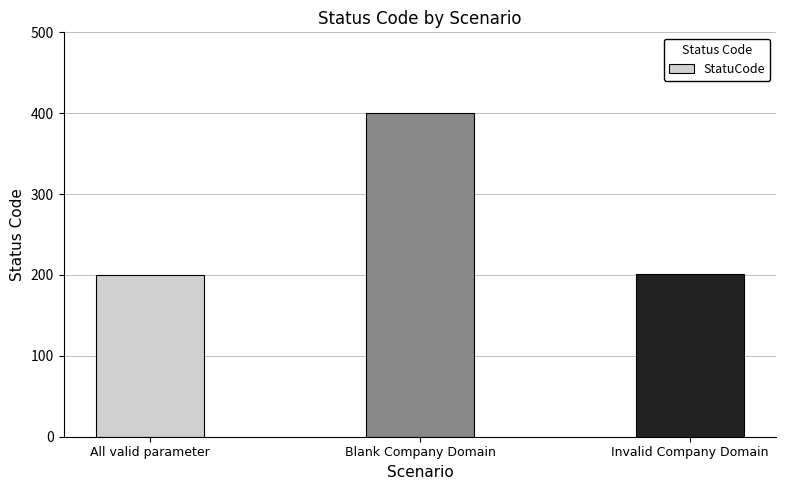

Read the value at All valid parameter.

200